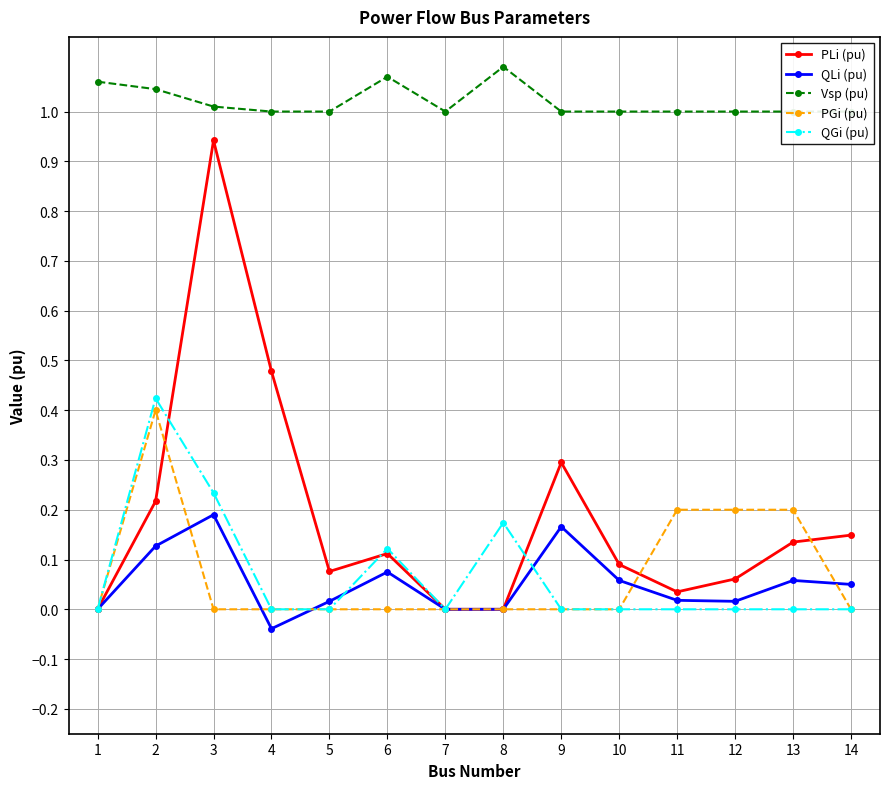

True or false: Vsp (pu) and QGi (pu) intersect in this chart.

False